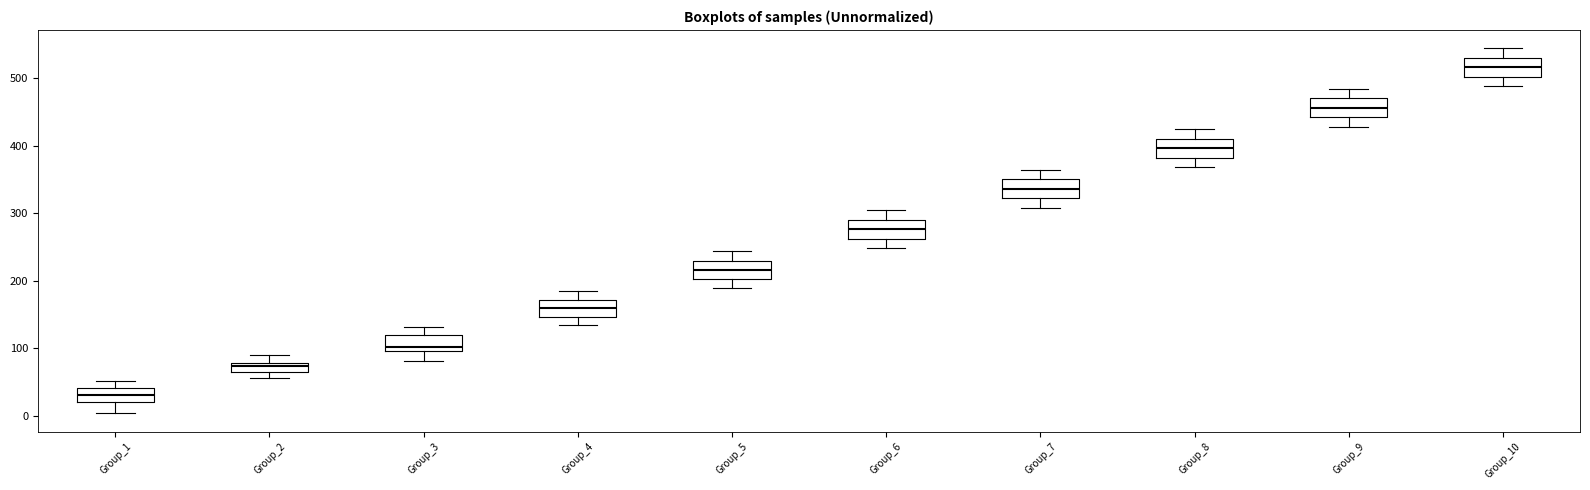

Which box has the lowest median line?

Group_1